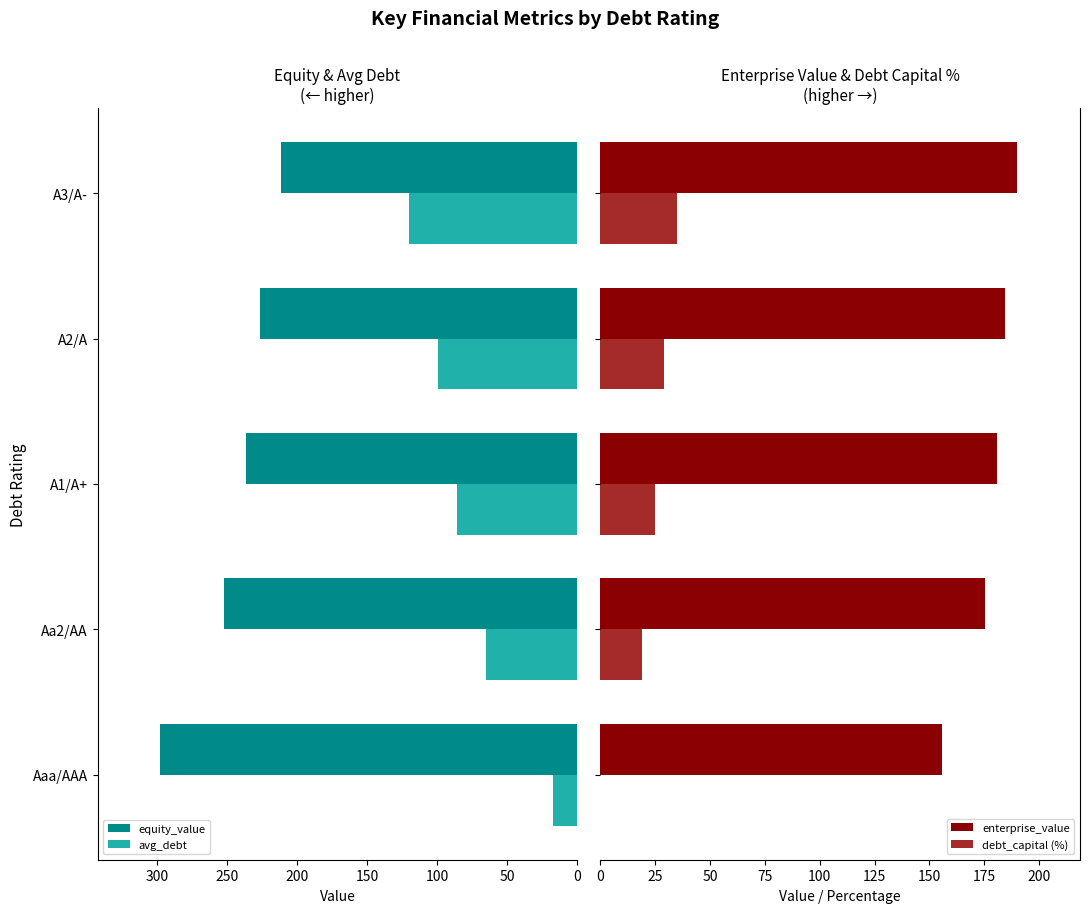

What is the difference between the equity_value values at Aaa/AAA and A2/A?

71.2